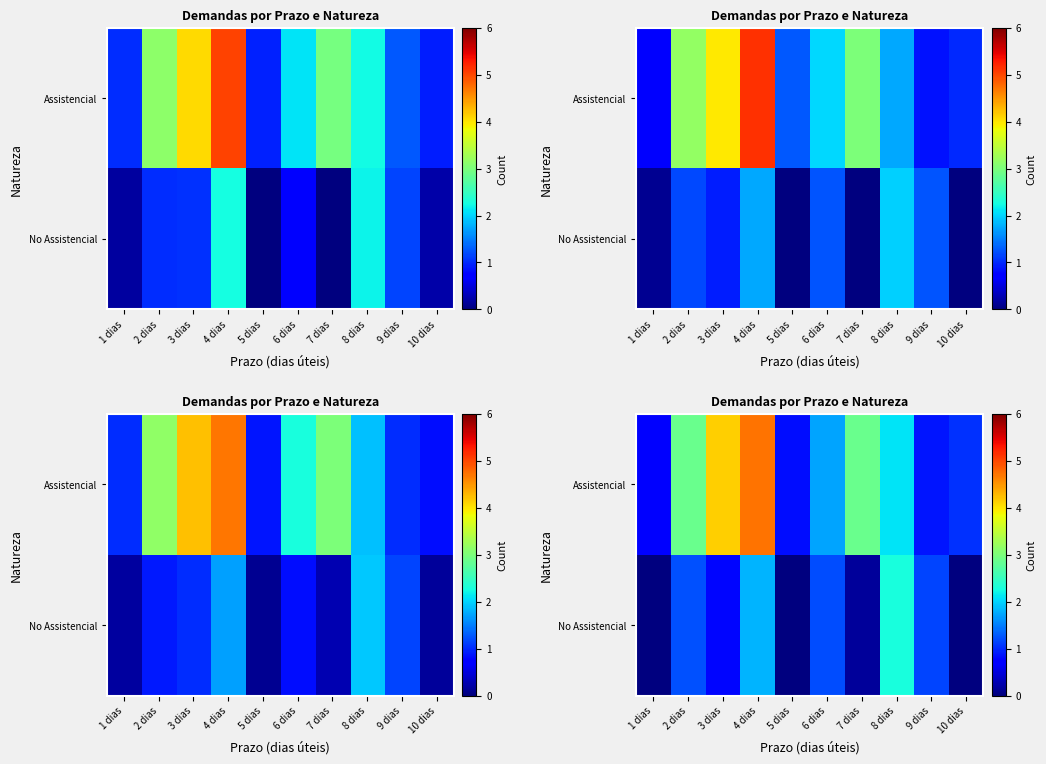

Which category has the highest value in the row_0 series?

4 dias